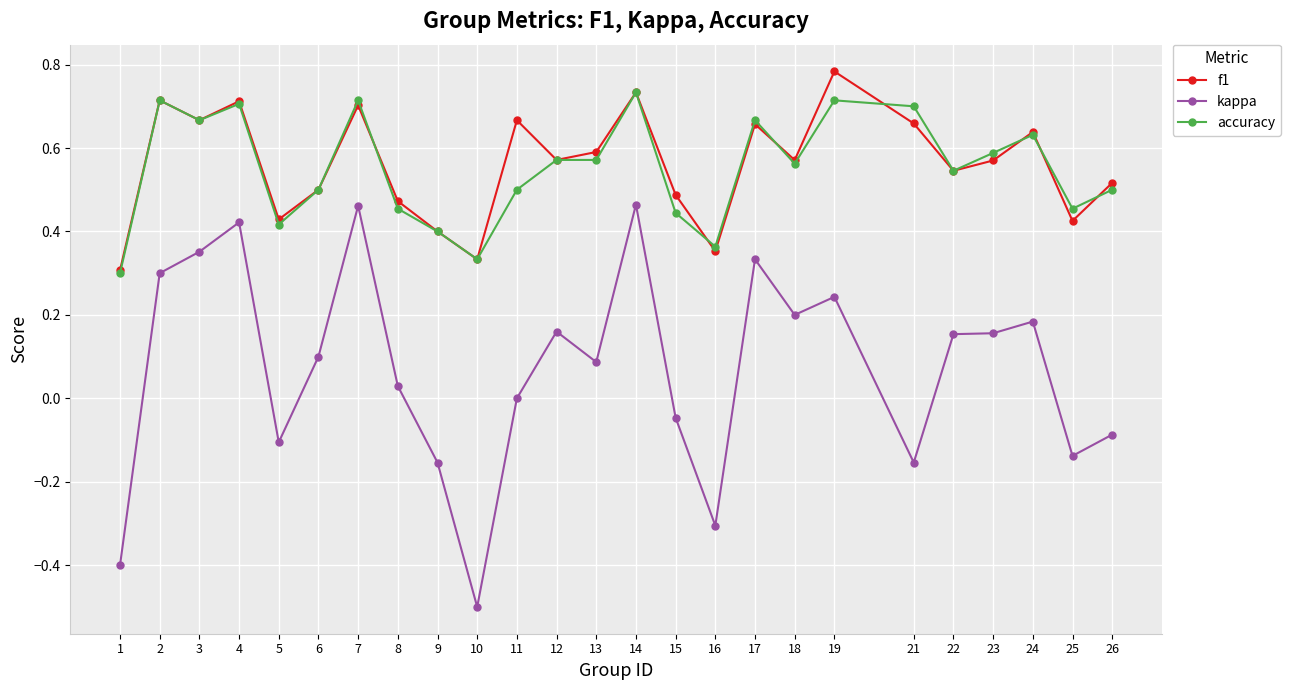

Is it true that f1 equals 0.6 at 24?

True